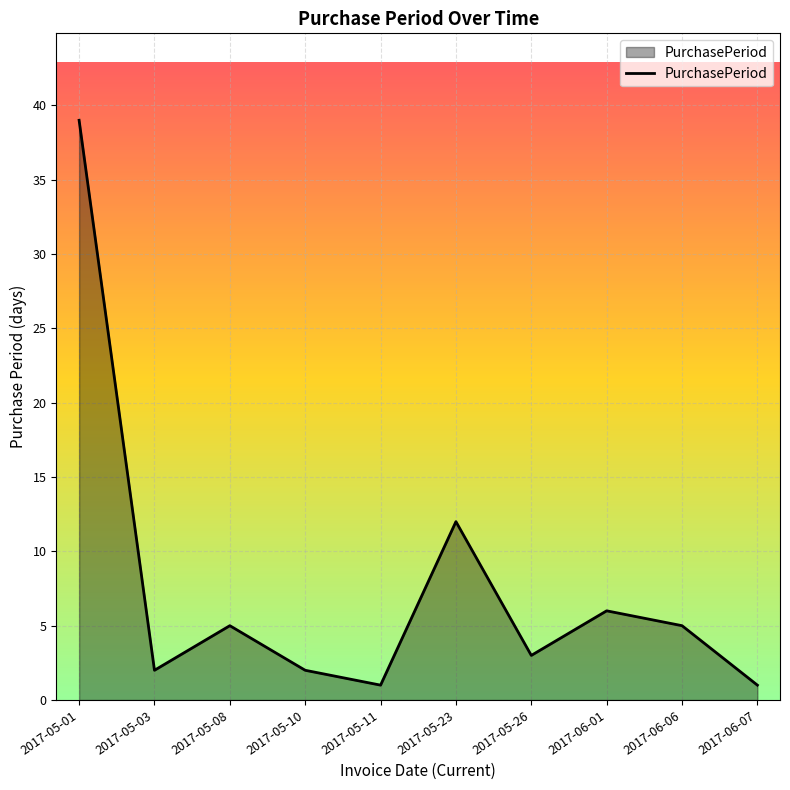

What position from the left is 2017-05-26?

7